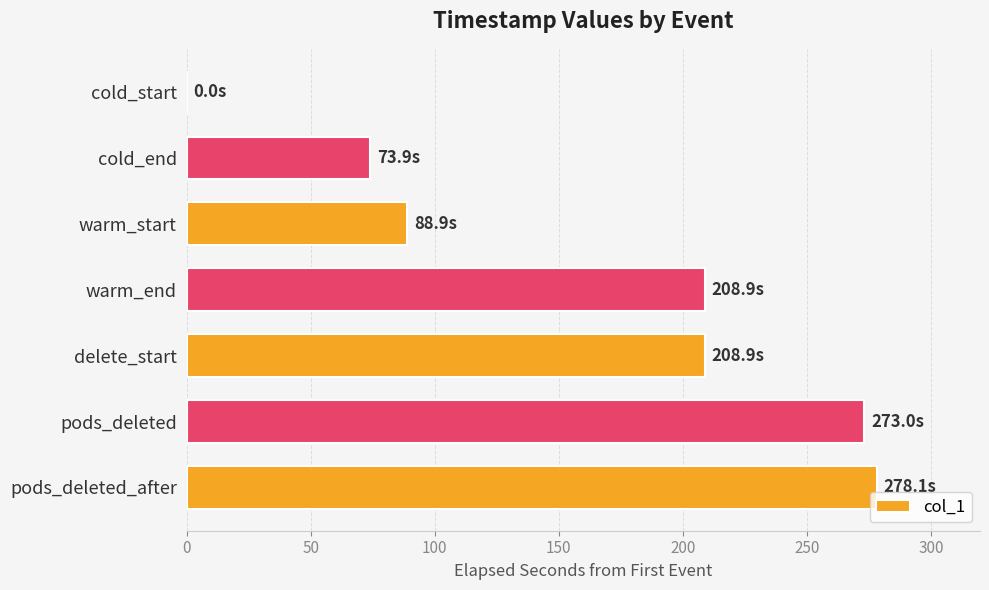

What is the sum of the values at cold_start and pods_deleted_after?

278.1